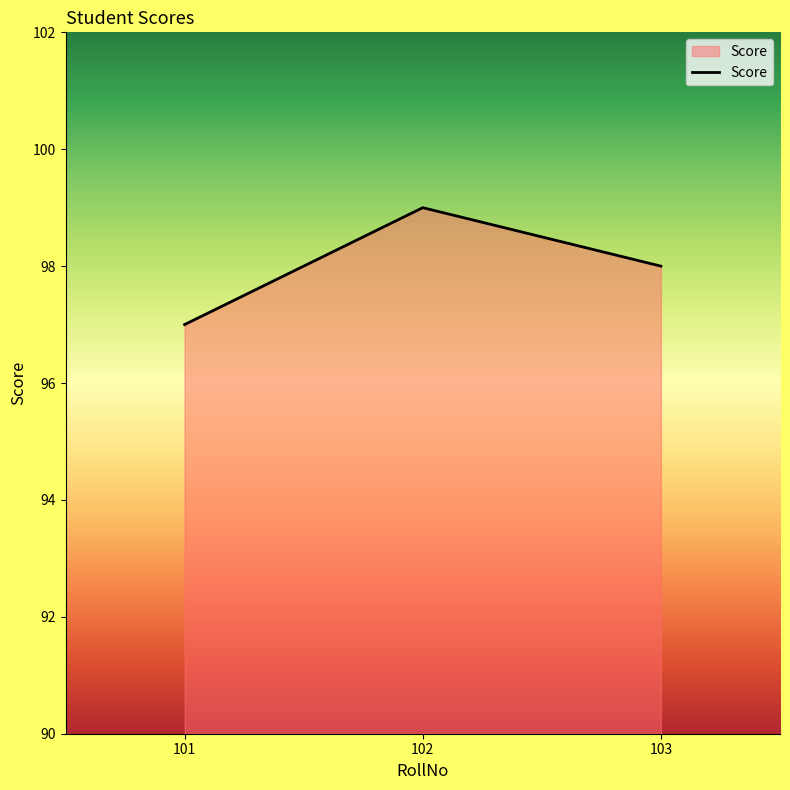

The chart shows a value of 52 at 101. True or false?

False